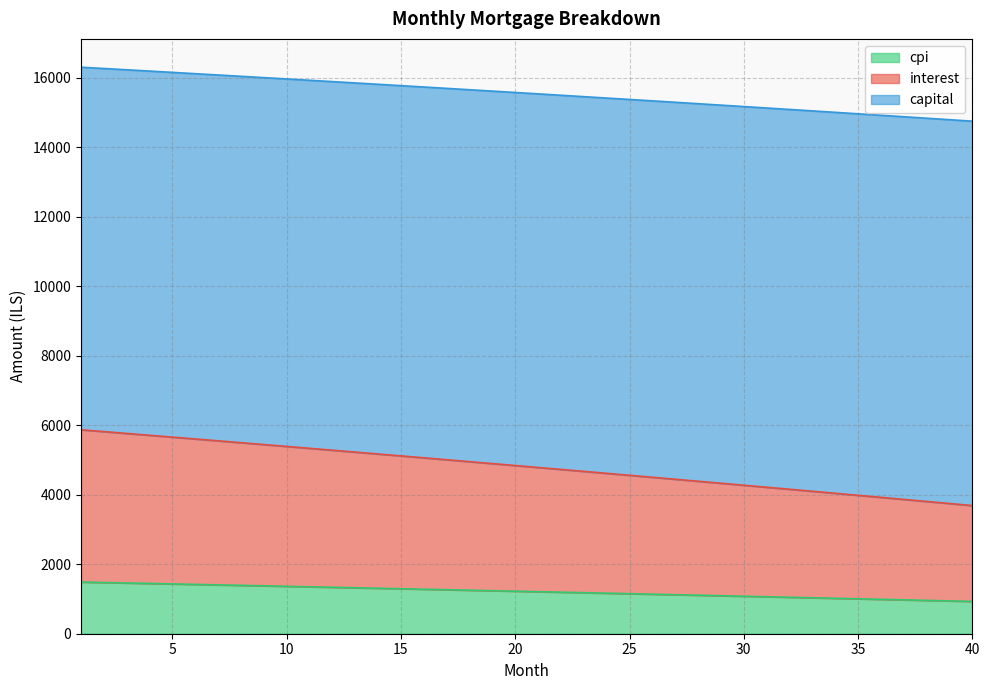

What is the maximum value for cpi?

1486.6